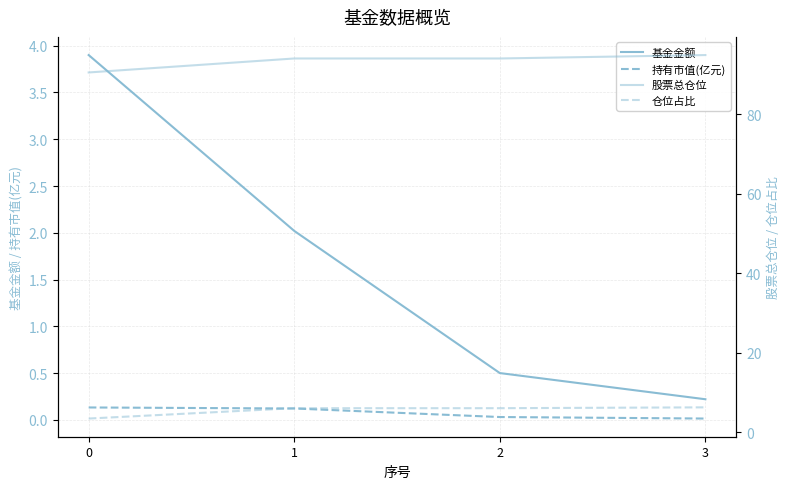

How many categories are shown in the chart?

4